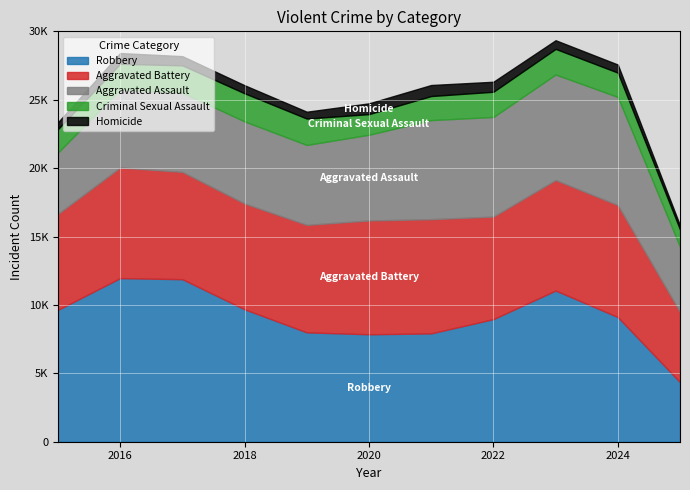

True or false: Homicide and Criminal Sexual Assault intersect in this chart.

False